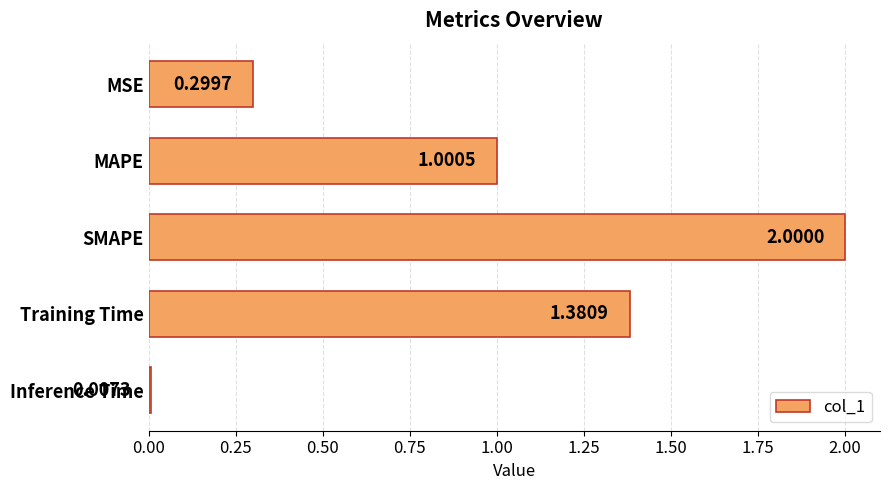

List the labels in order of value, smallest first.

Inference Time, MSE, MAPE, Training Time, SMAPE